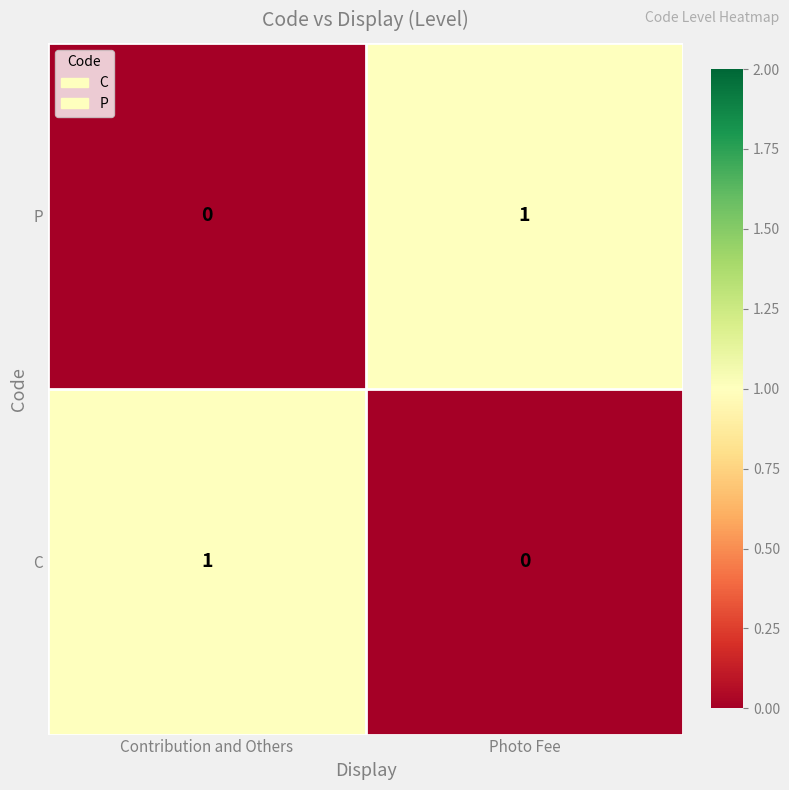

Reading left to right, extract all data points from this chart.

Contribution and Others=0	Photo Fee=1